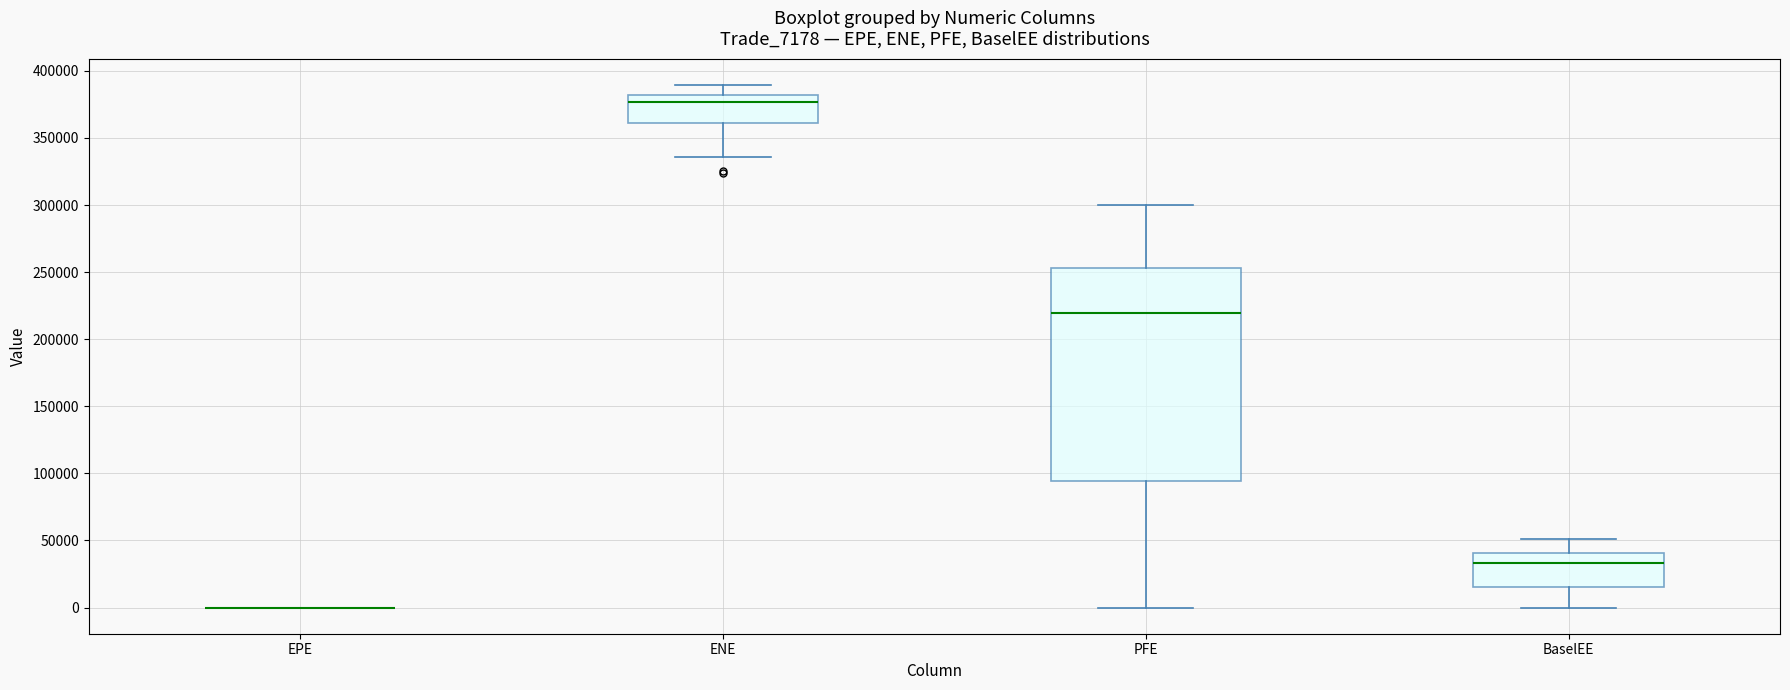

Comparing the boxes themselves (not the whiskers), which one is the tallest?

PFE